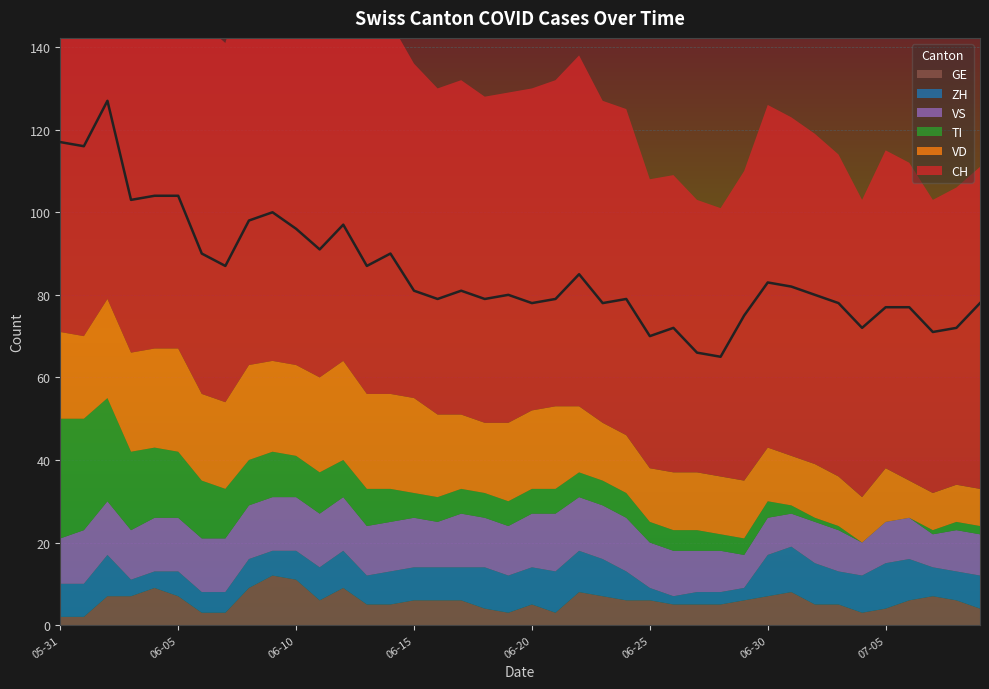

What is the label of the 28th point from the right?

2020-06-12